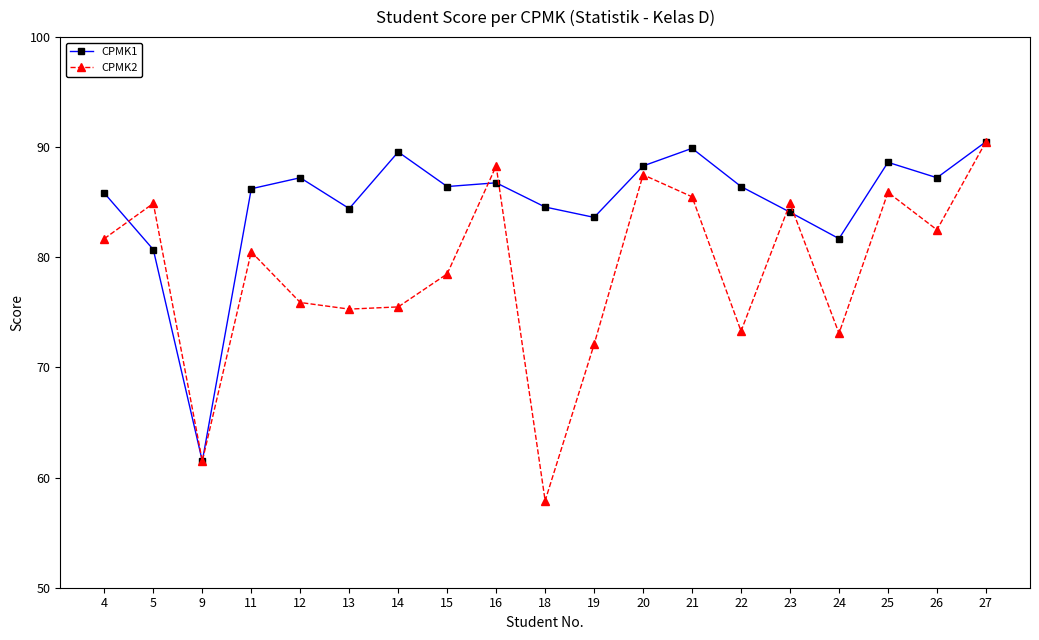

Which series has the largest total across all categories?

CPMK1